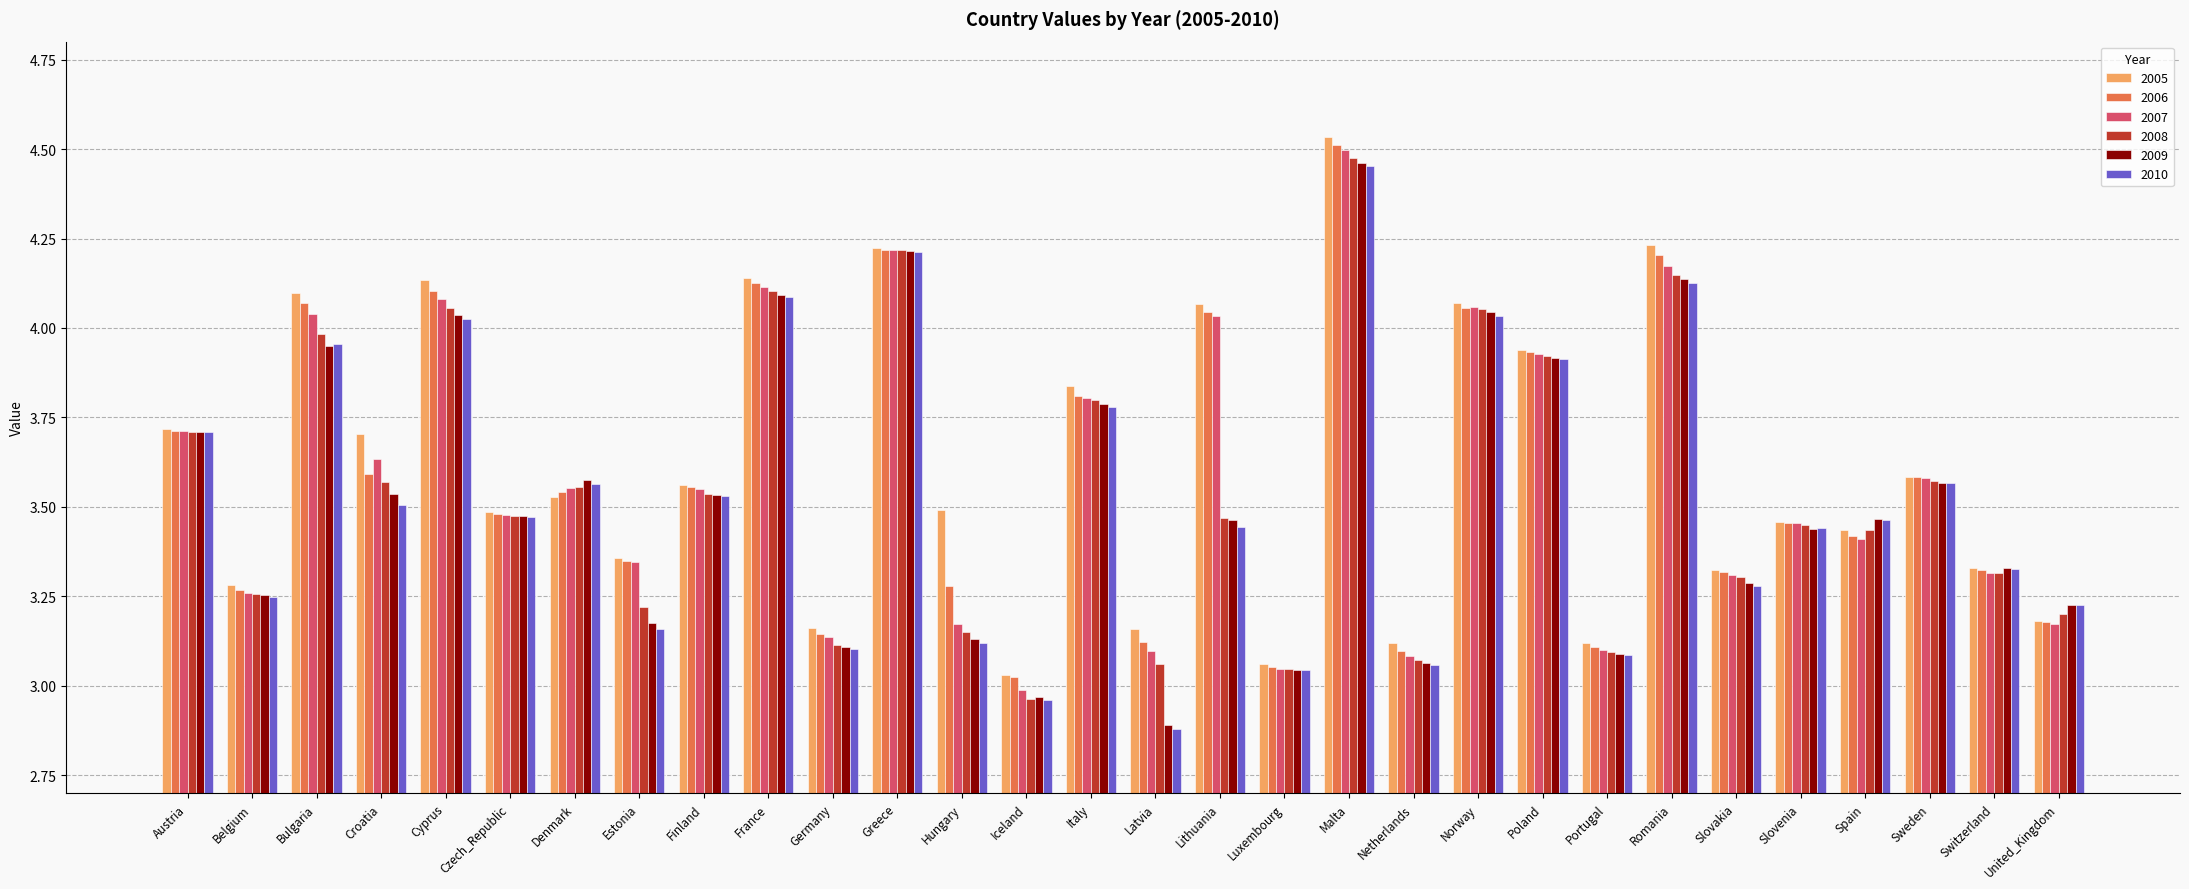

Which category has the lowest value in the 2007 series?

Iceland